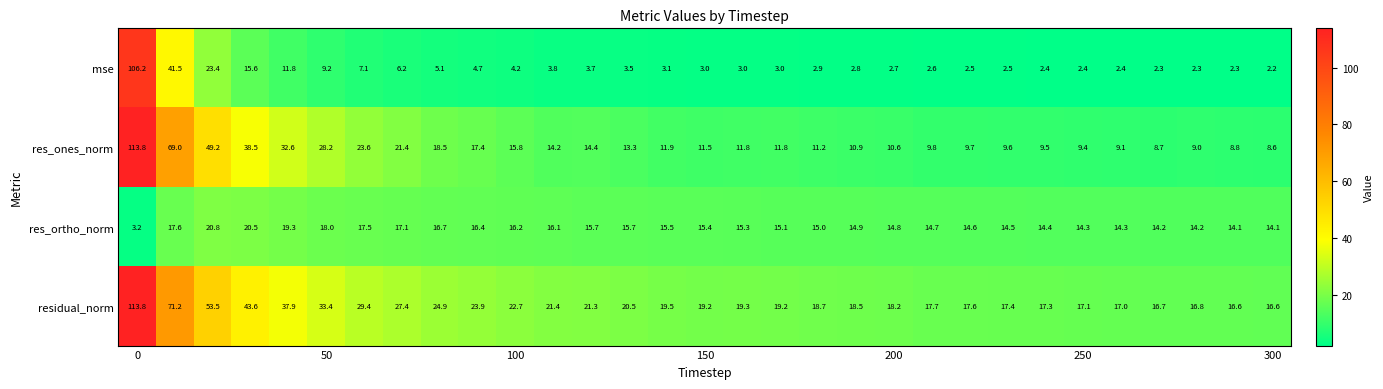

What is the difference between the second highest and minimum values in the res_ones_norm series?

60.4